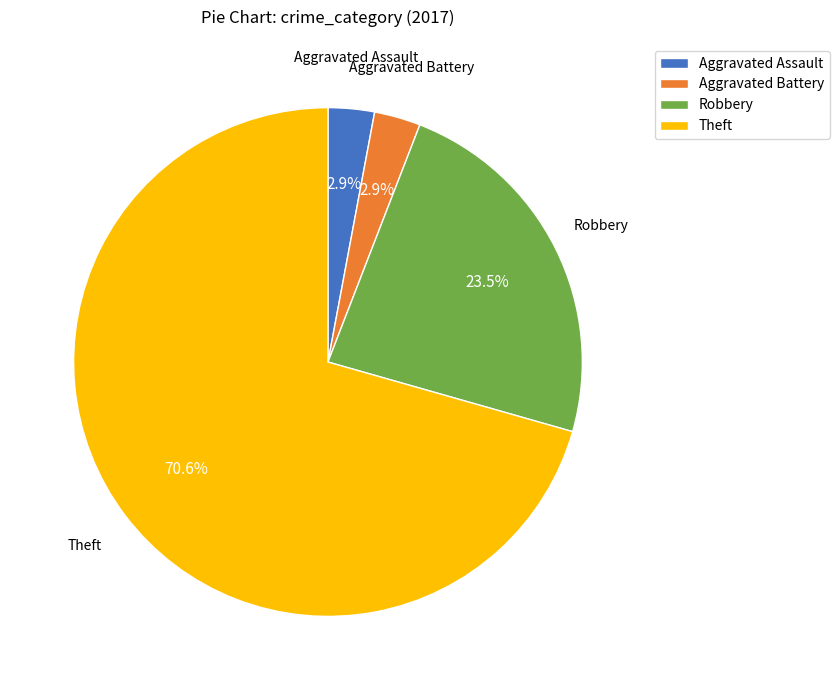

Which category has the biggest portion of the pie?

Theft